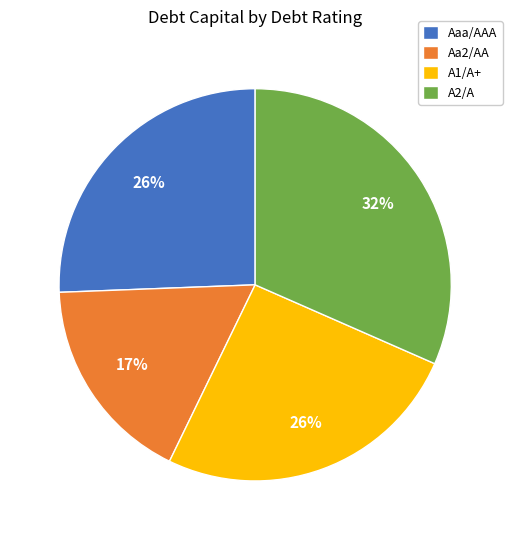

What percentage is the Aa2/AA slice, to the nearest percent?

17%